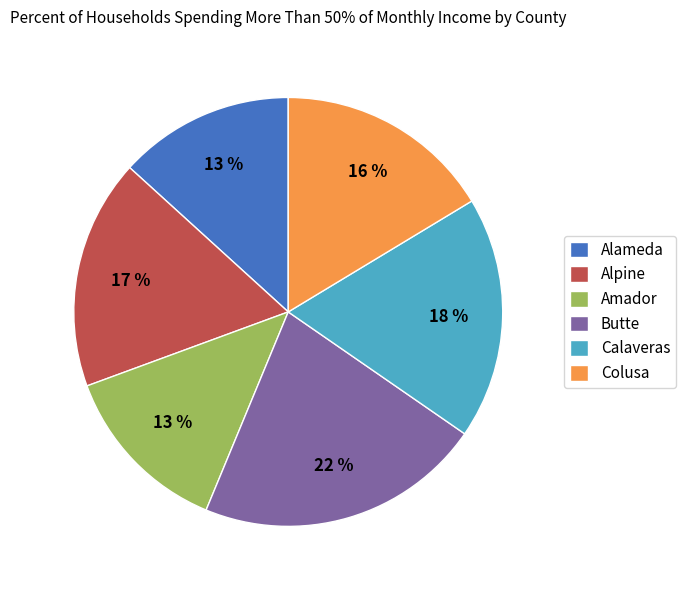

Approximately how many times larger is the value at Alameda compared to Butte?

0.6